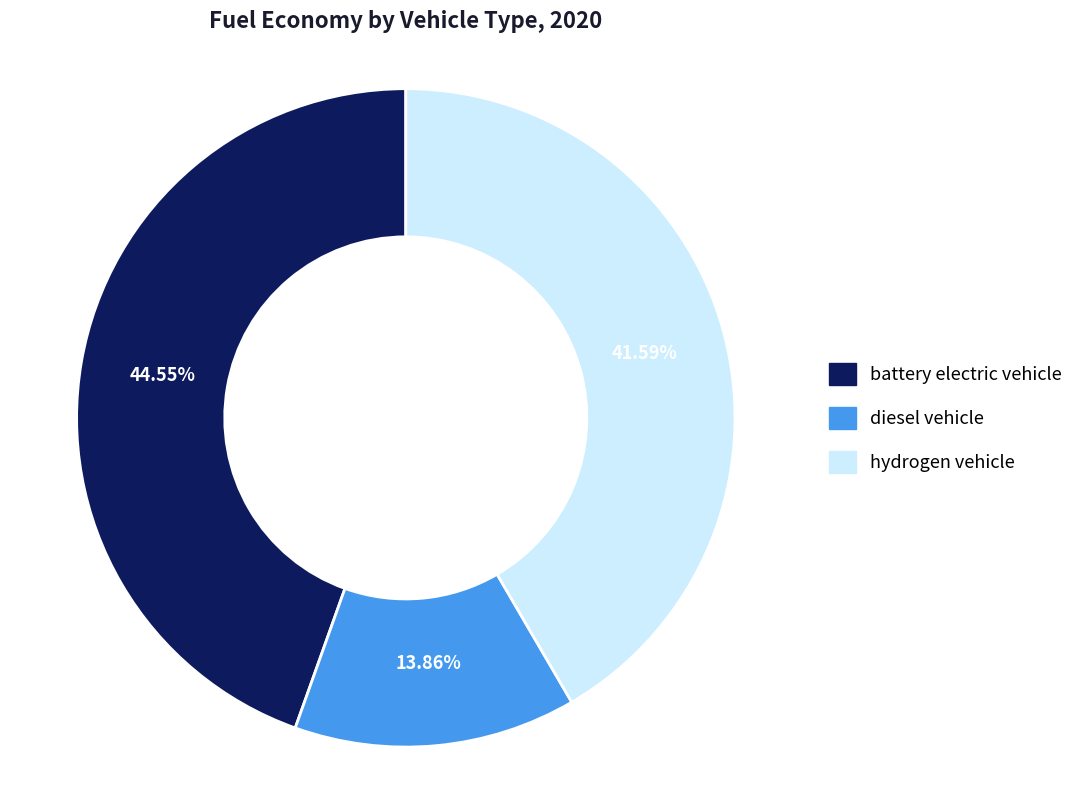

Does any single category account for the majority?

No